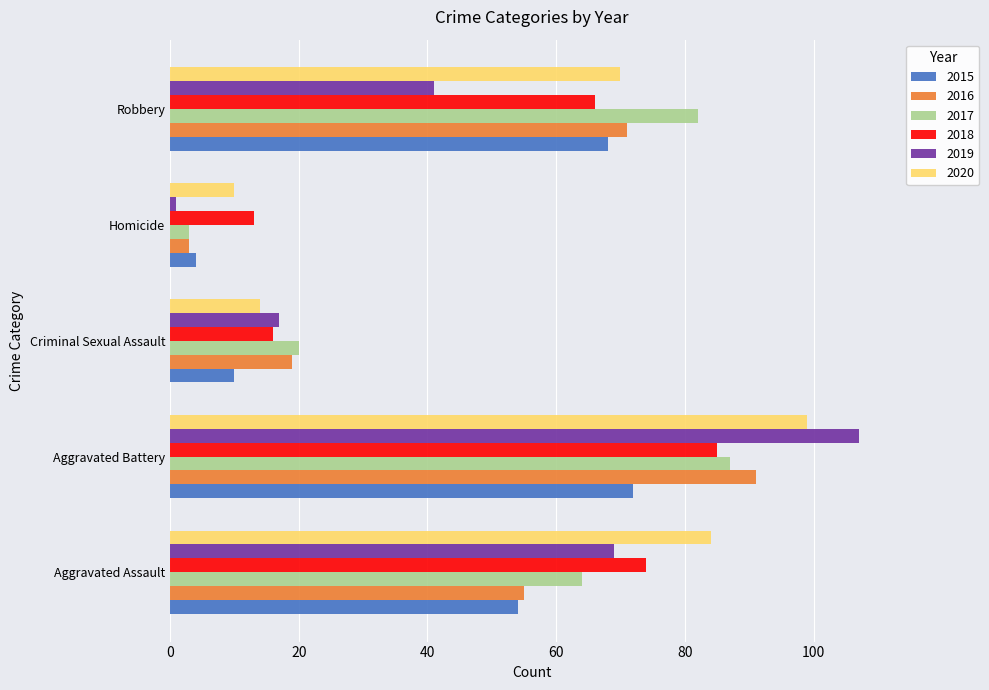

At which label is 2018 closest to 49?

Robbery